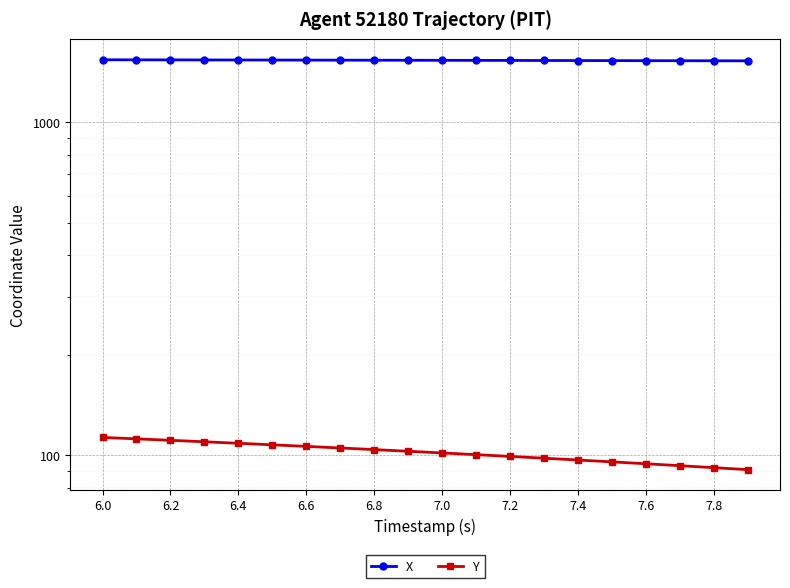

How many lines are shown in the chart?

2